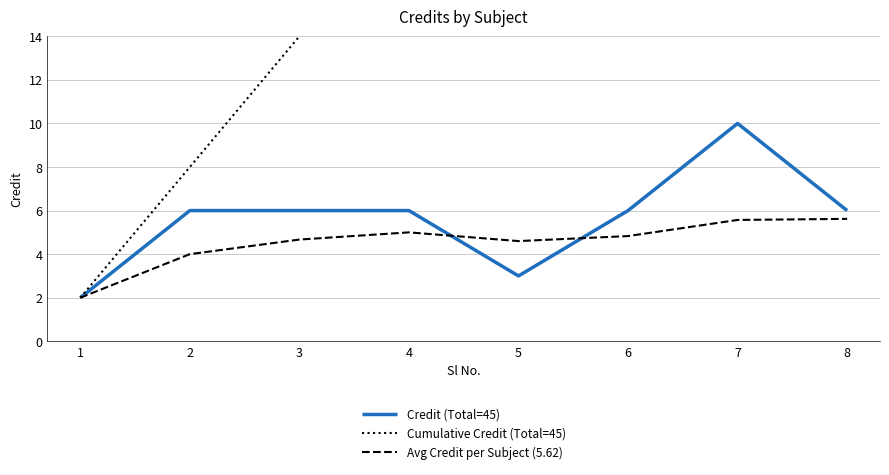

The Cumulative Credit (Total=45) series shows 55.1 at 7. True or false?

False